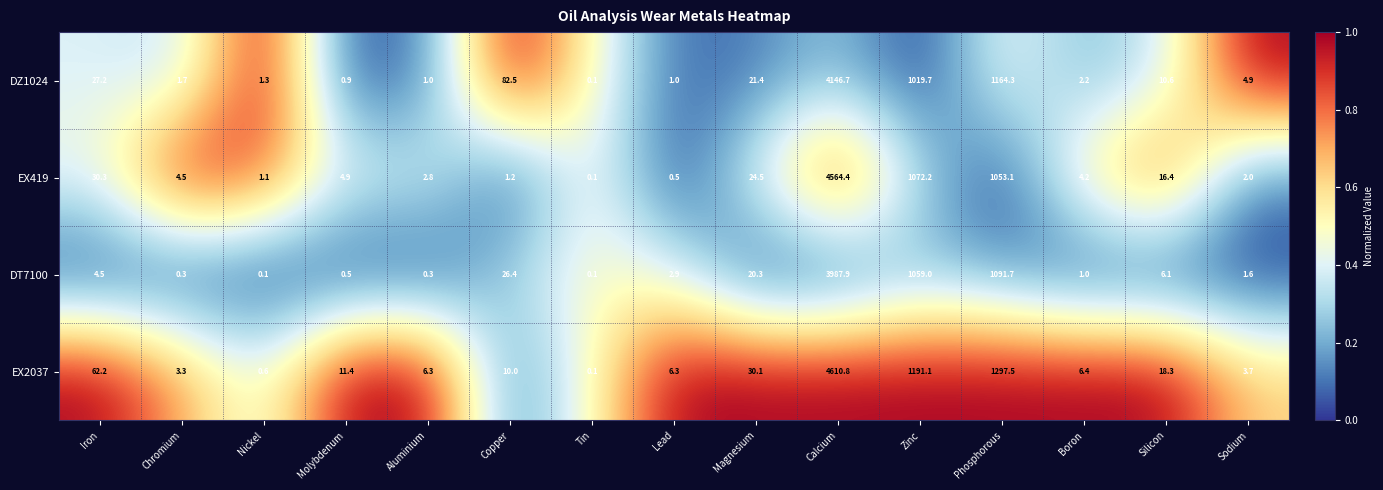

Which series has the largest range (max minus min)?

EX2037